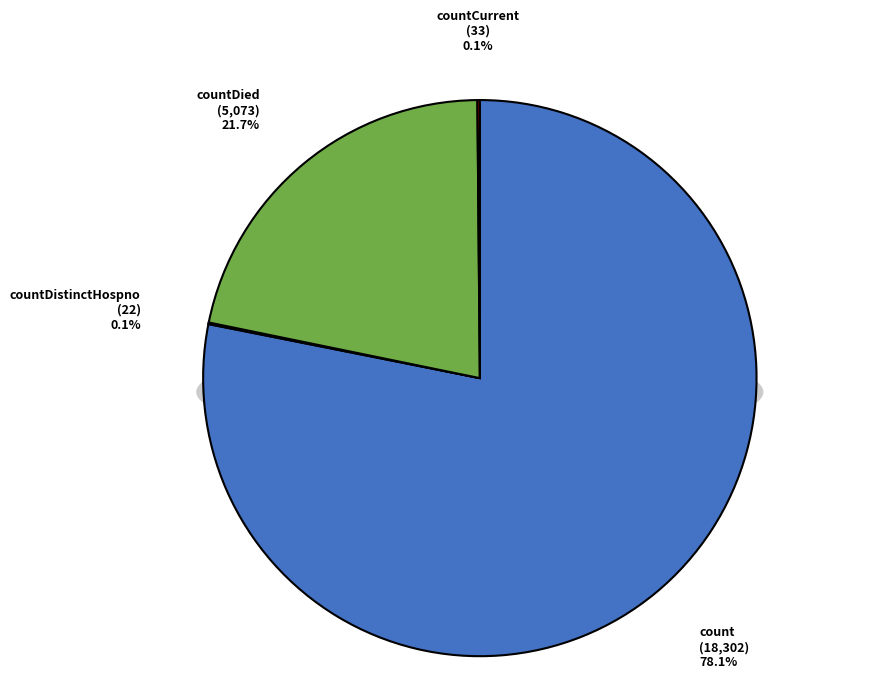

Is there a majority slice in this chart?

Yes